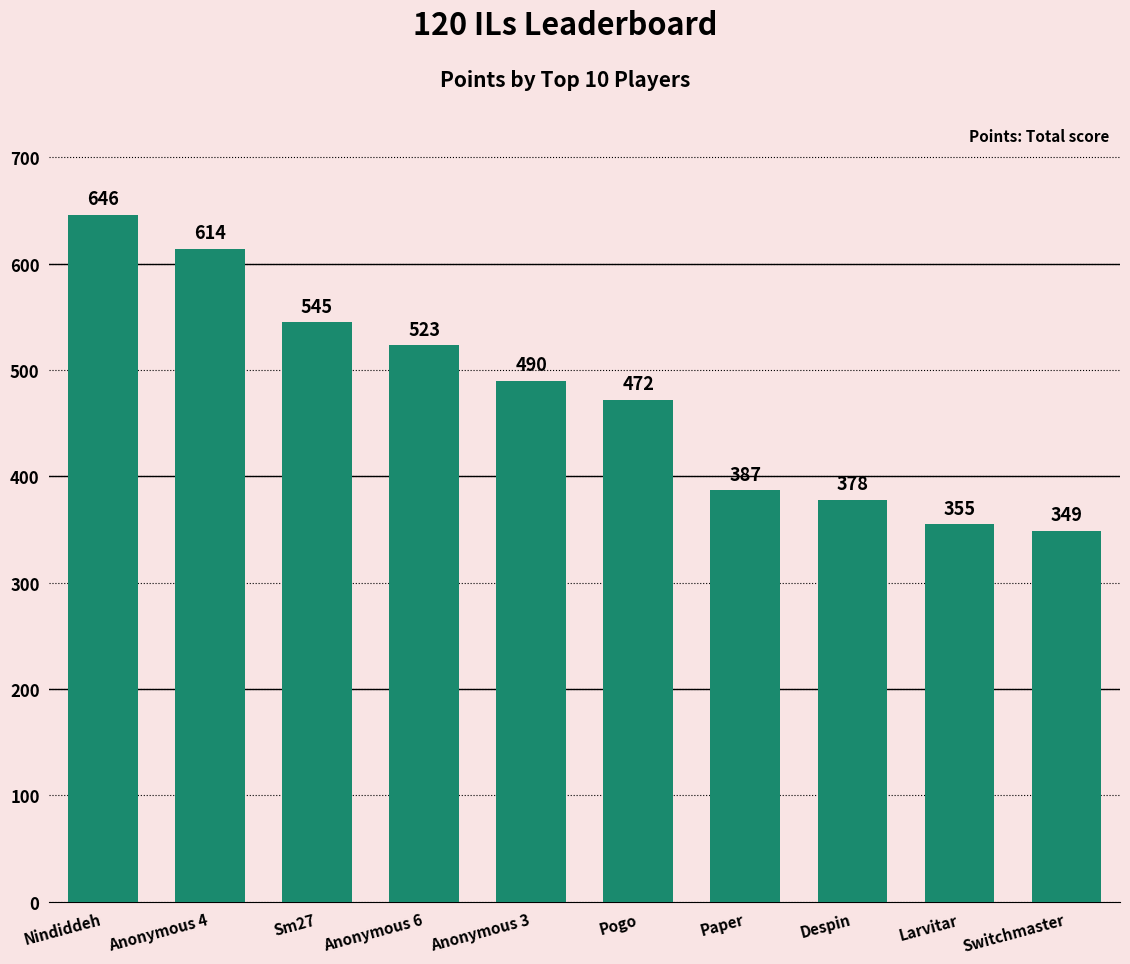

Count the number of categories in the chart.

10